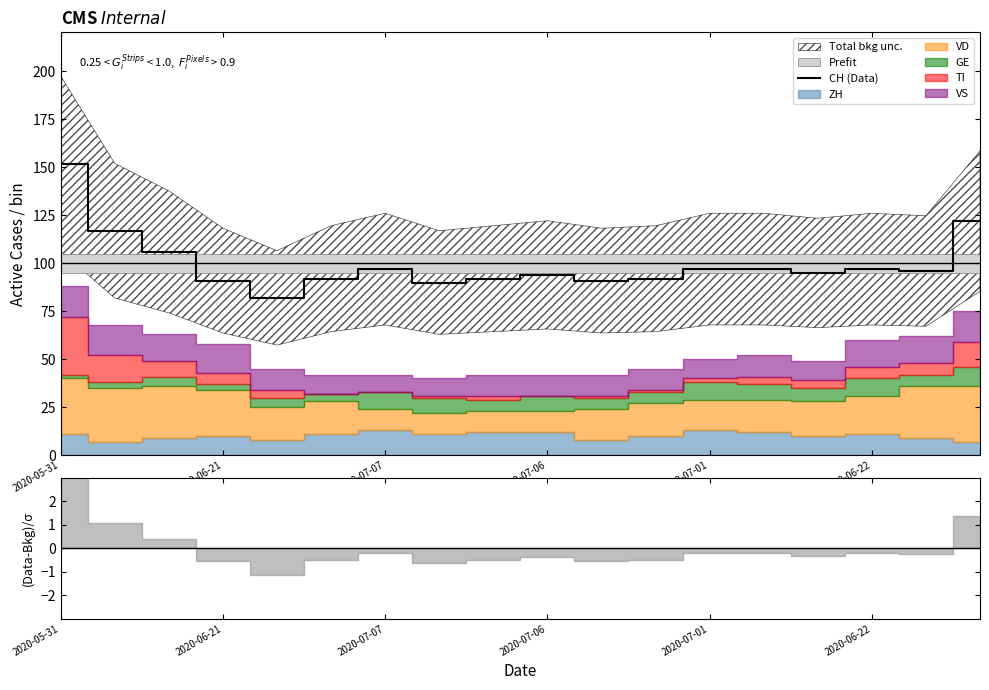

True or false: the data has more than 1 interior local peaks.

True